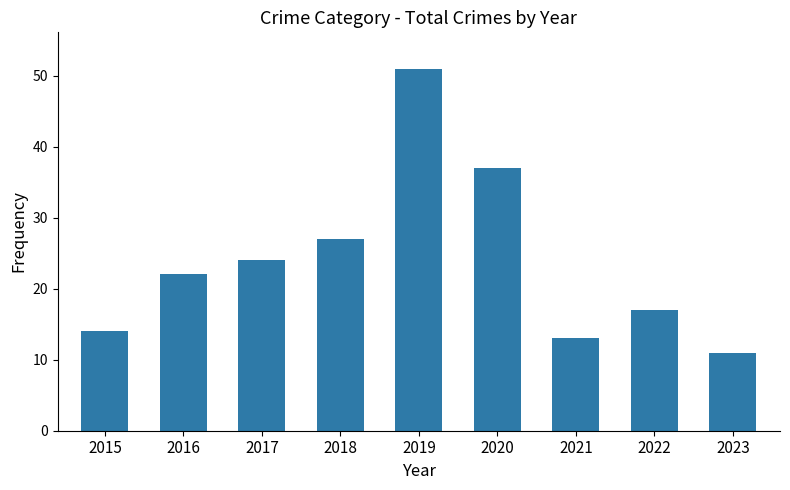

True or false: the data shows 37 at 2020.

True